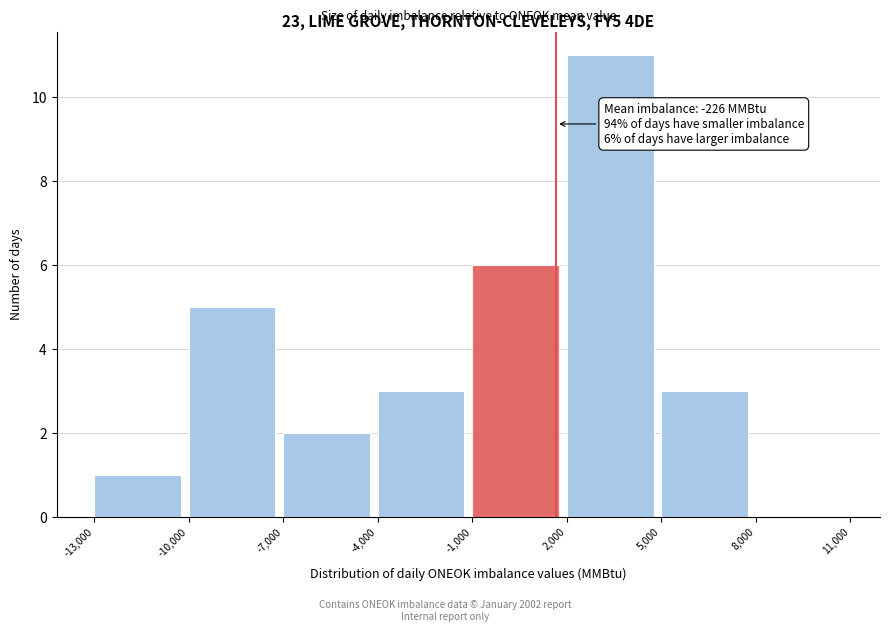

Over which range of the x-axis is the bar tallest?

2,000 to 5,000